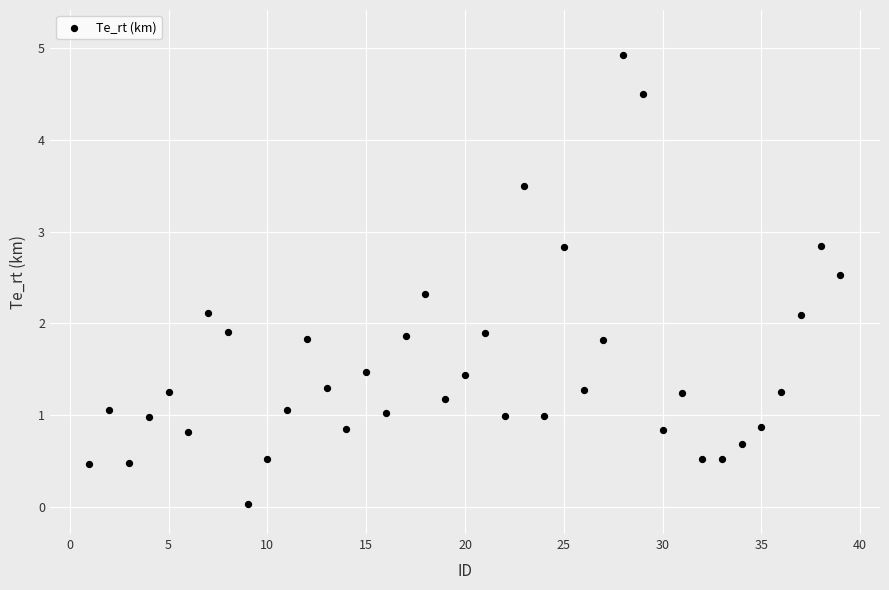

What is the range of Y values (max minus min)?

4.9